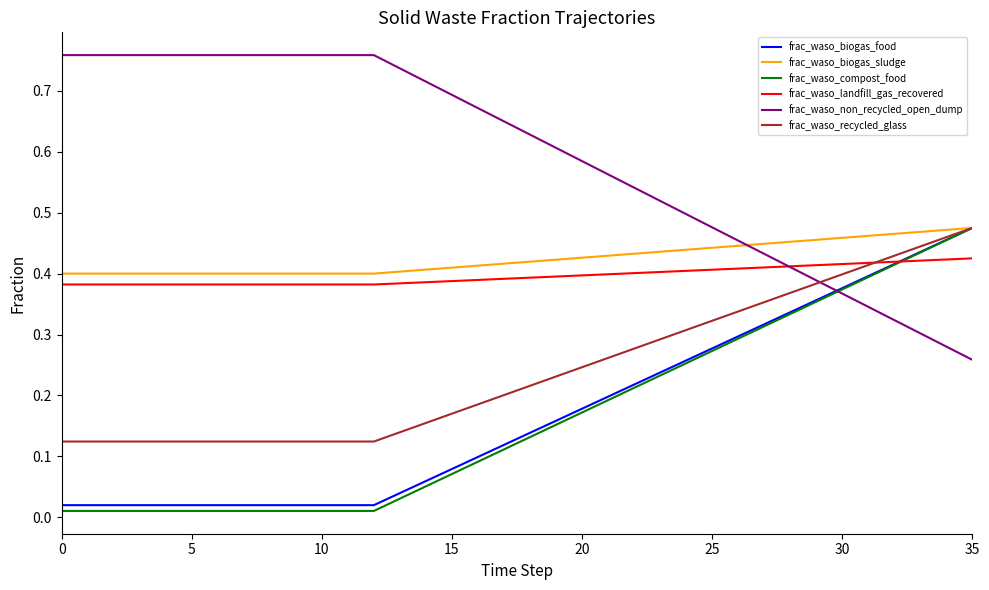

Does the chart display data point markers on the line(s)?

No